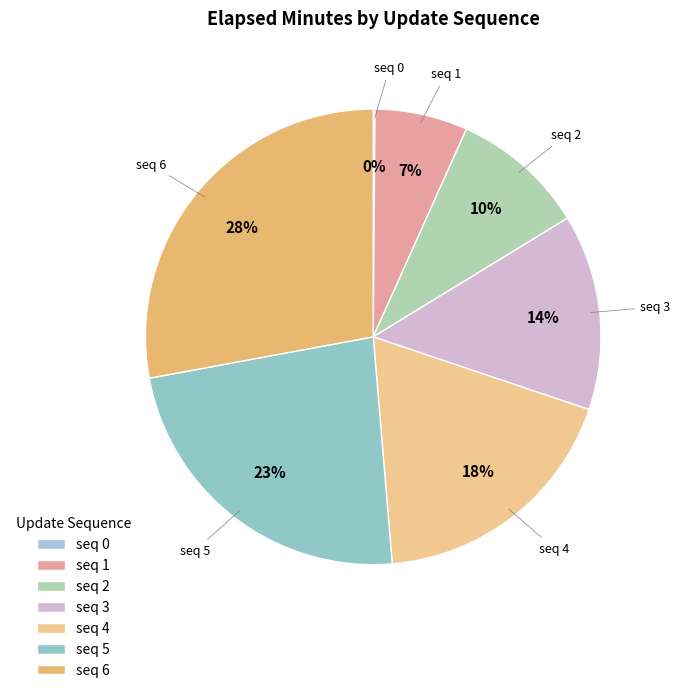

To the nearest percent, what is the combined percentage of seq 4 and seq 1?

25%